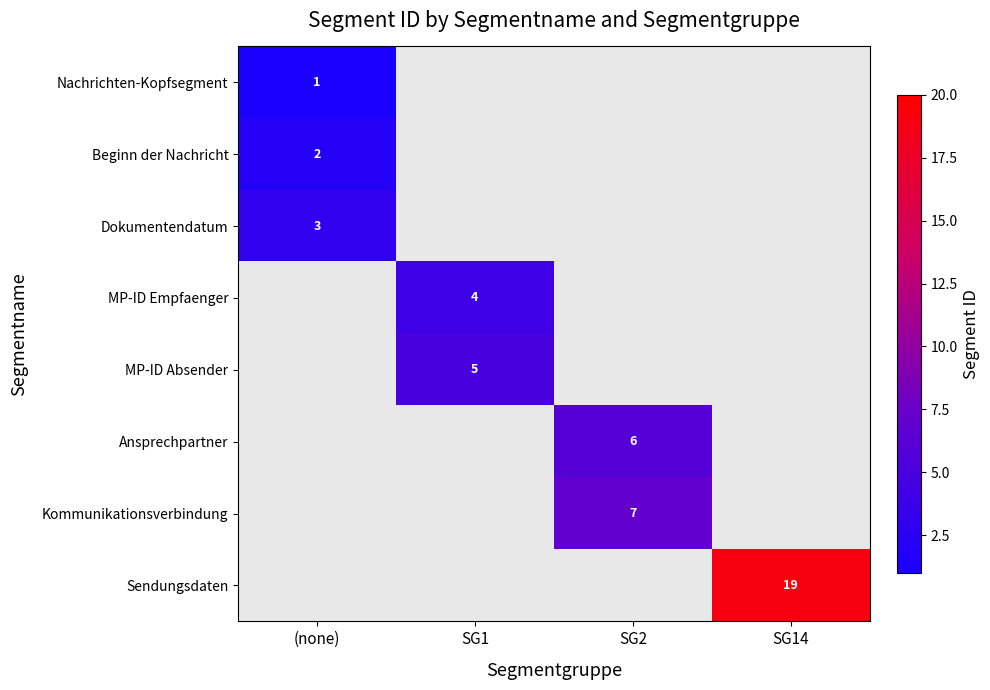

How many data points does each series have?

4